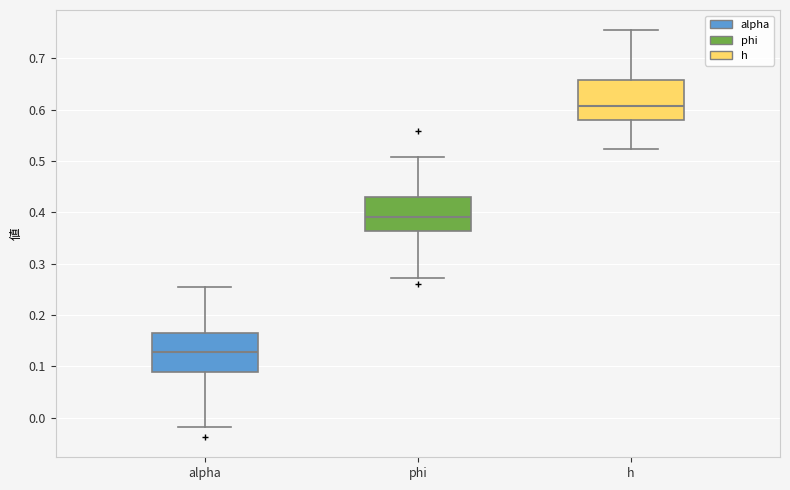

Reading left to right, transcribe this box plot: for each box, give where its median line is, the range the box spans, and where its two whiskers end, as read against the y-axis. The values are not printed on the chart, so give them approximately, as read against the axis.

alpha: median 0.13, box 0.09 to 0.17, whiskers -0.02 to 0.25
phi: median 0.39, box 0.36 to 0.43, whiskers 0.27 to 0.51
h: median 0.61, box 0.58 to 0.66, whiskers 0.52 to 0.75